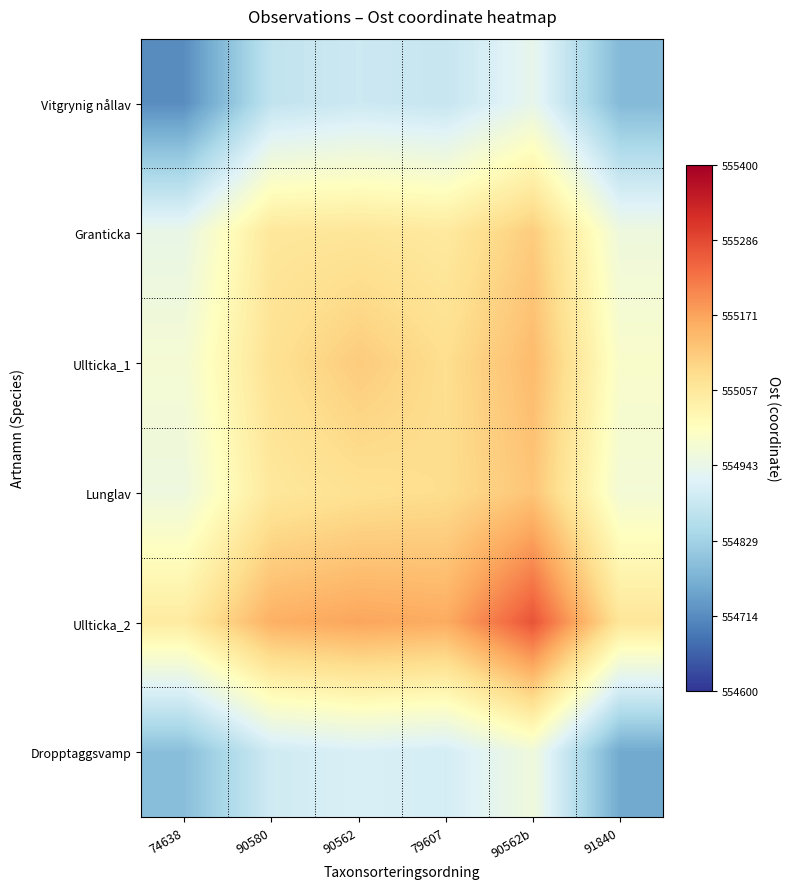

At which category is the sum across all series the highest?

90562b